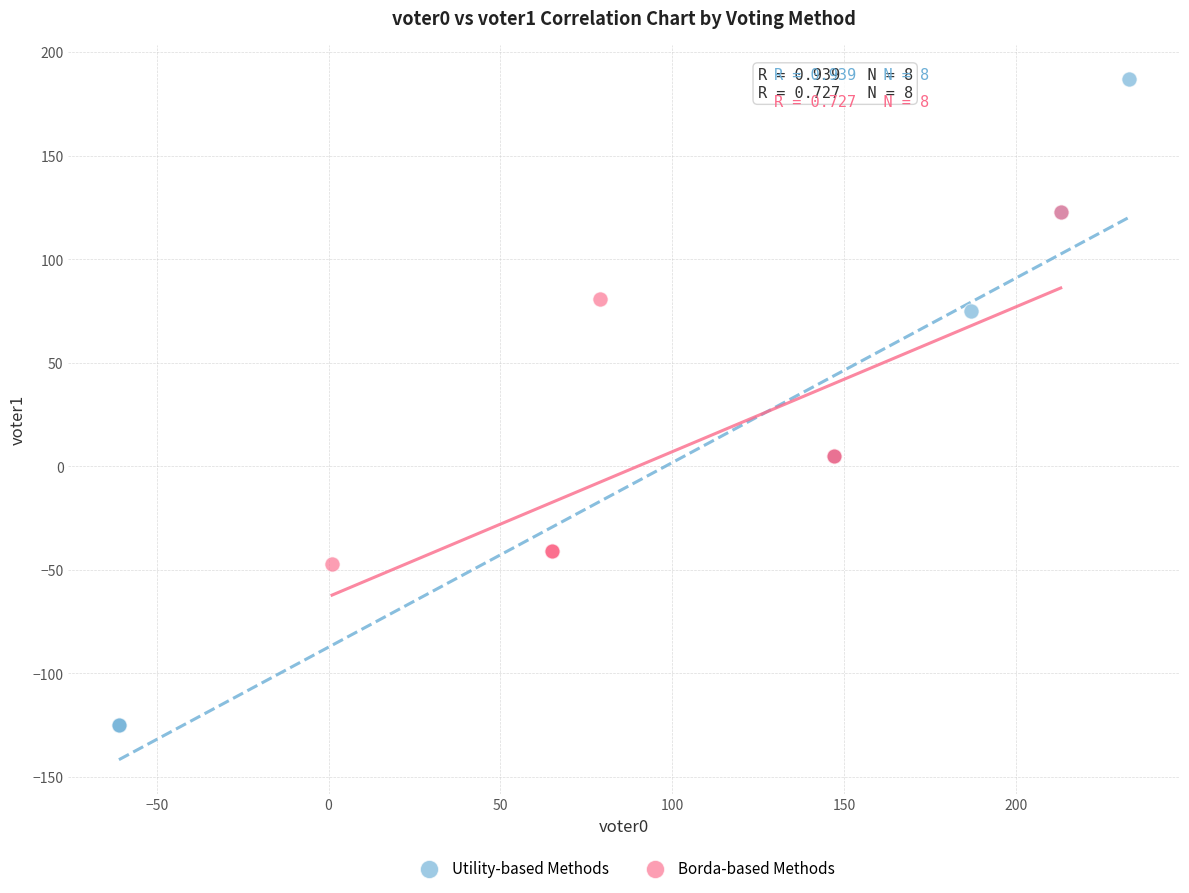

Which series reaches the maximum Y coordinate?

Utility-based Methods